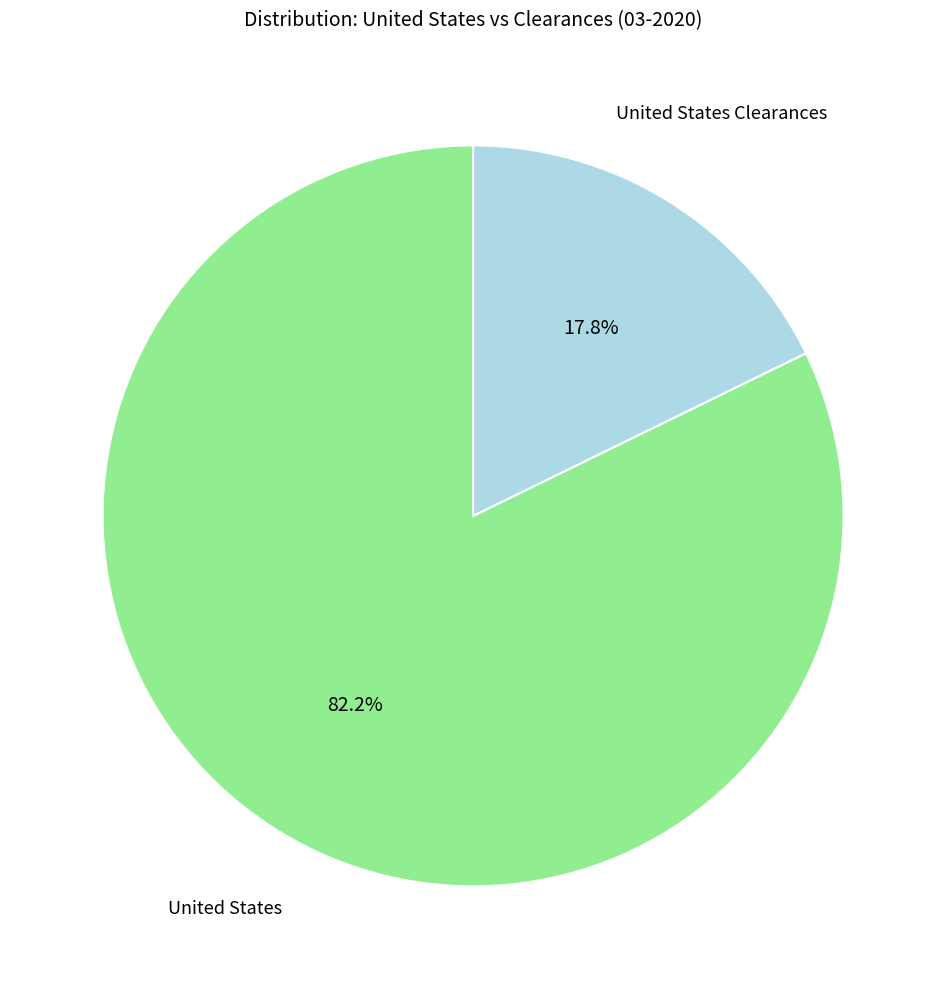

Does any single category account for the majority?

Yes